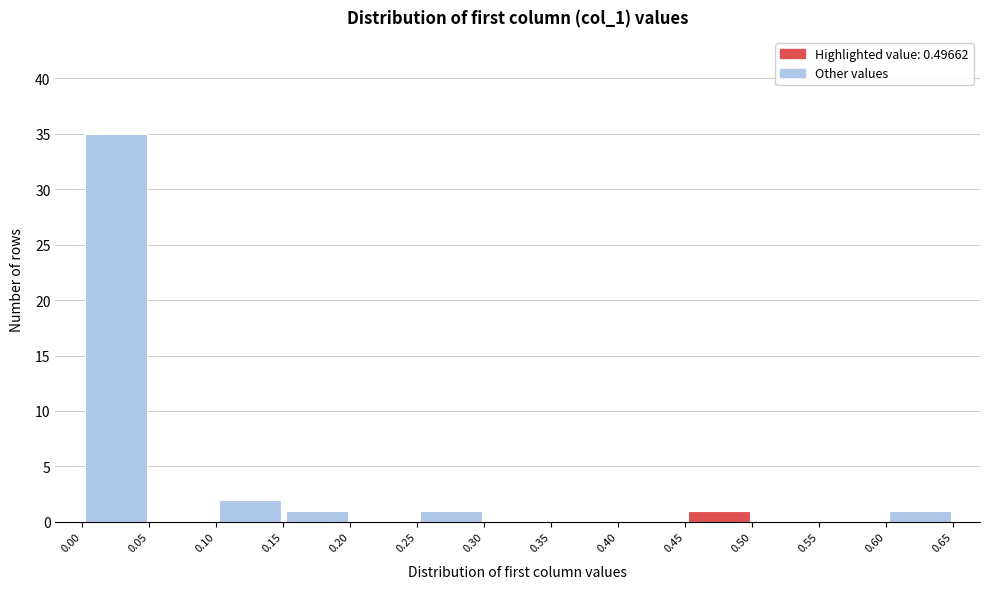

How tall is the bar that spans 0.15 to 0.20 on the x-axis? The values are not printed on the chart, so give them approximately, as read against the axis.

1